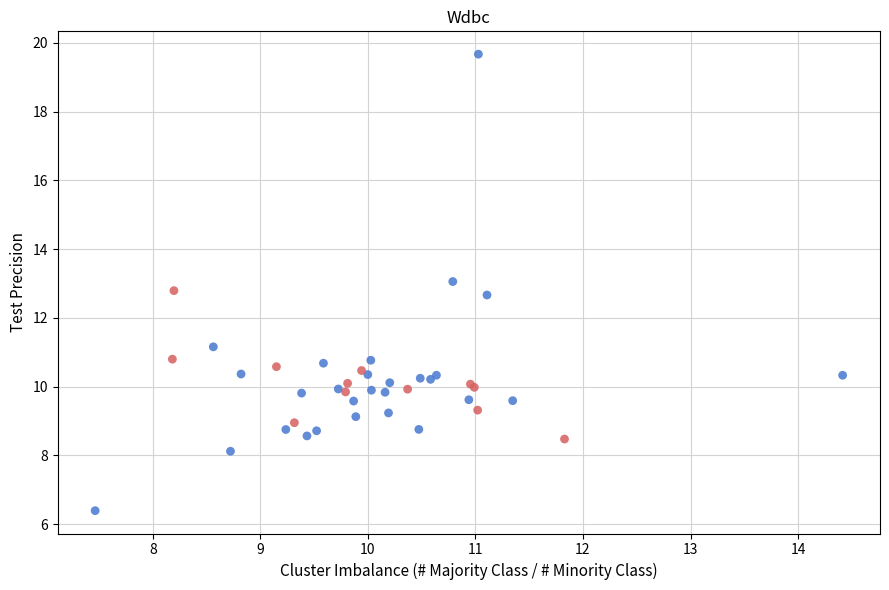

Which series has the widest spread of Y values?

0